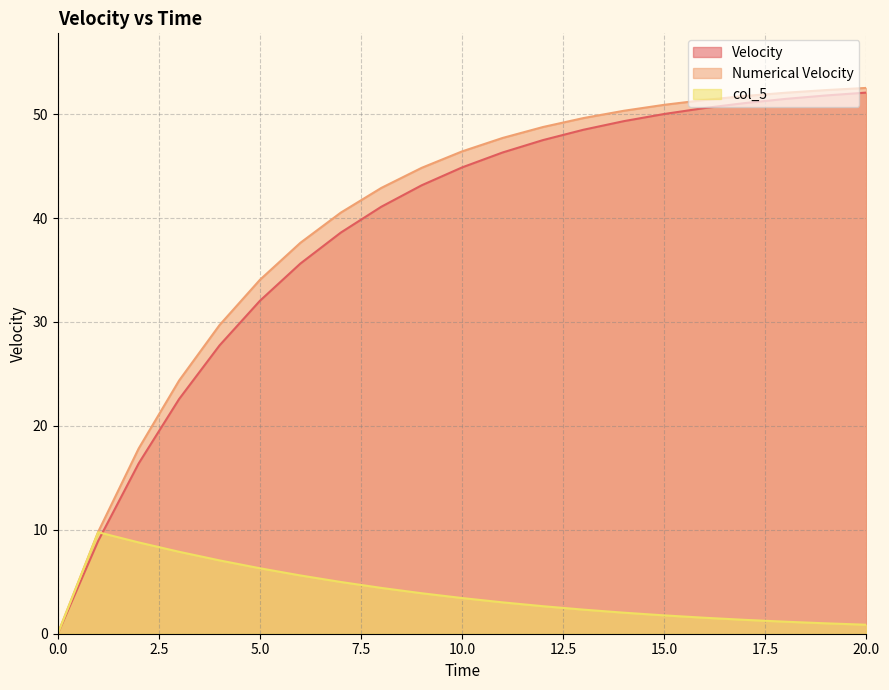

What is the spread (max minus min) of values at 14?

48.3